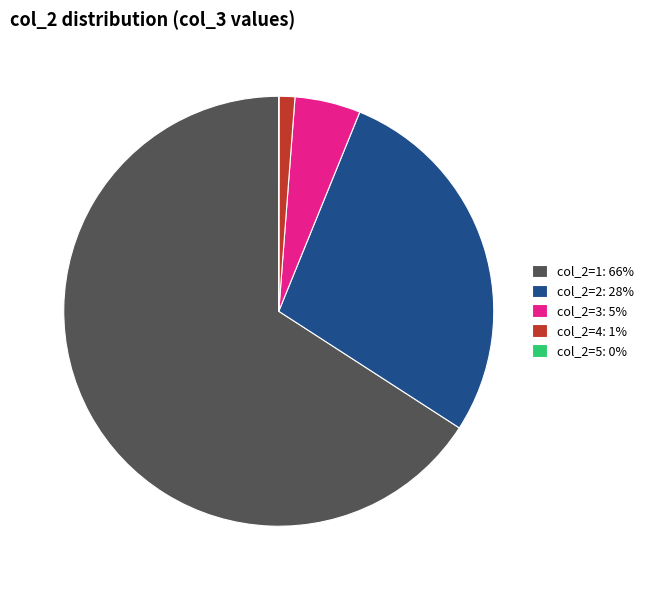

Does any single category account for the majority?

Yes